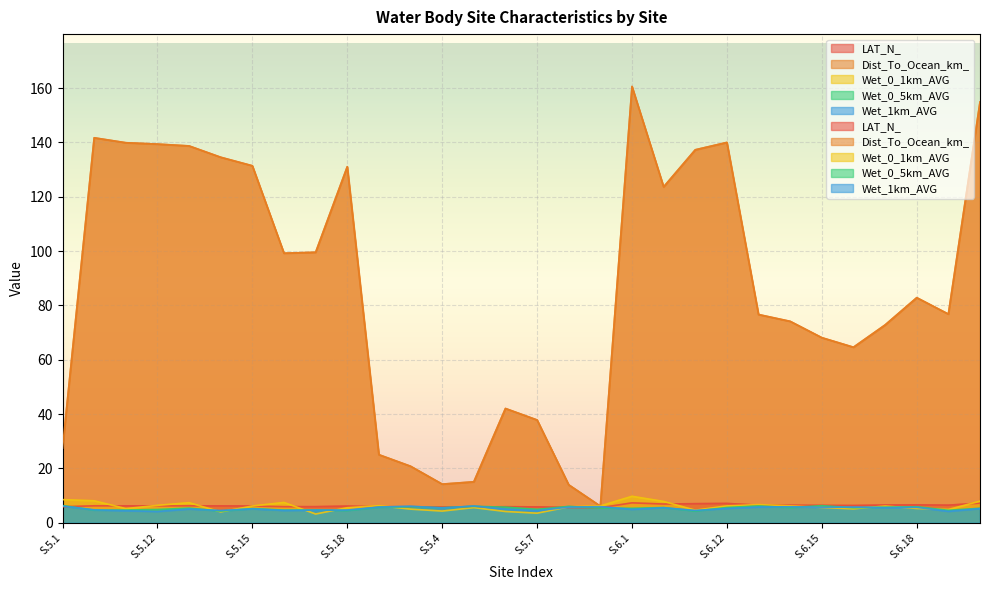

How many categories are shown in the chart?

30